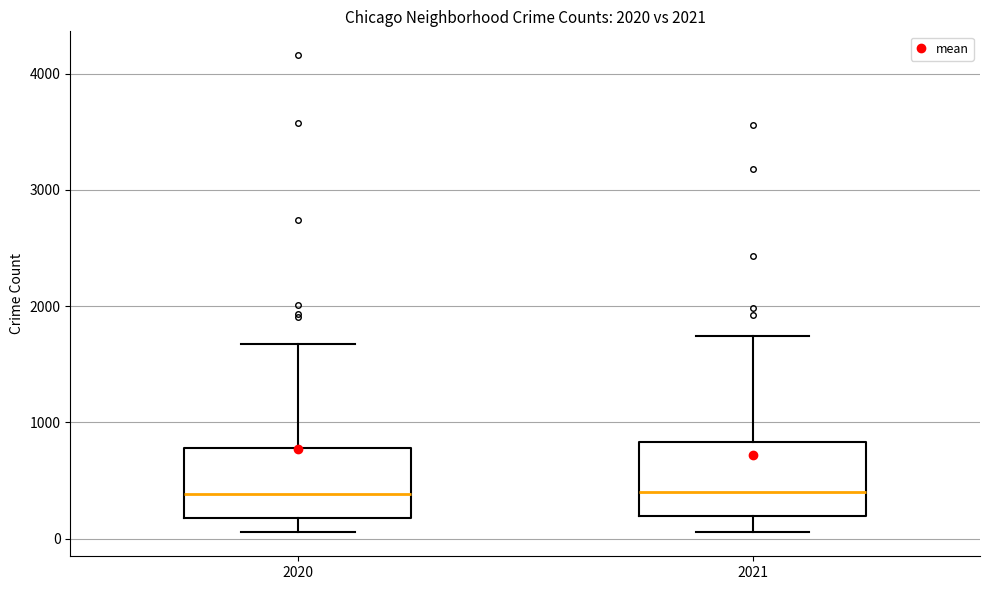

Reading left to right, transcribe this box plot: for each box, give where its median line is, the range the box spans, and where its two whiskers end, as read against the y-axis. The values are not printed on the chart, so give them approximately, as read against the axis.

2020: median 400, box 200 to 800, whiskers 100 to 1700
2021: median 400, box 200 to 800, whiskers 100 to 1700